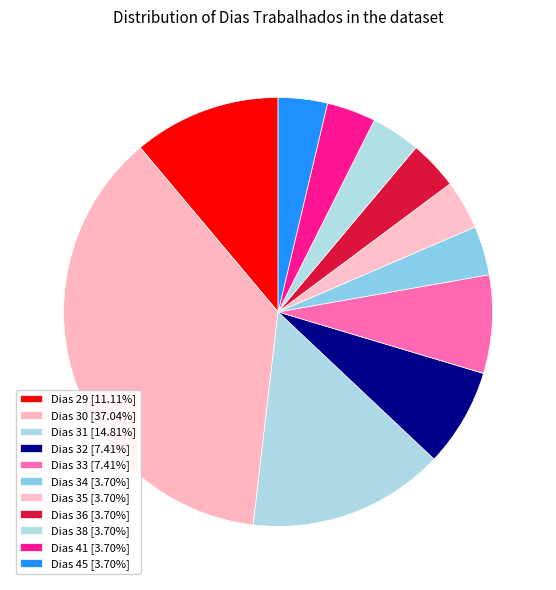

Which category has the smallest portion of the pie?

Dias 34